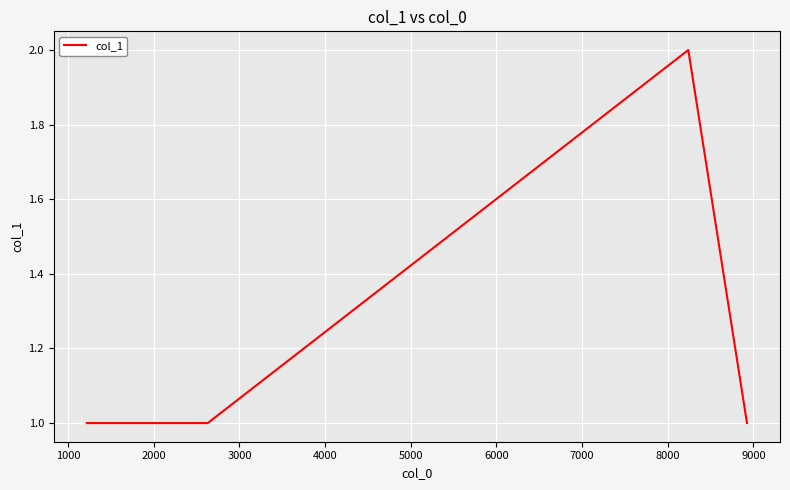

What is the maximum value shown in the chart?

2